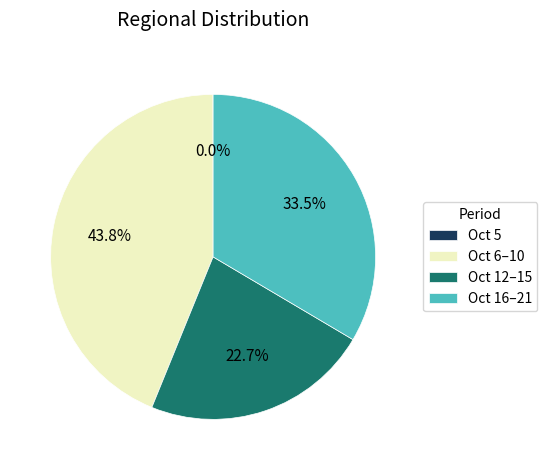

Is there a majority slice in this chart?

No